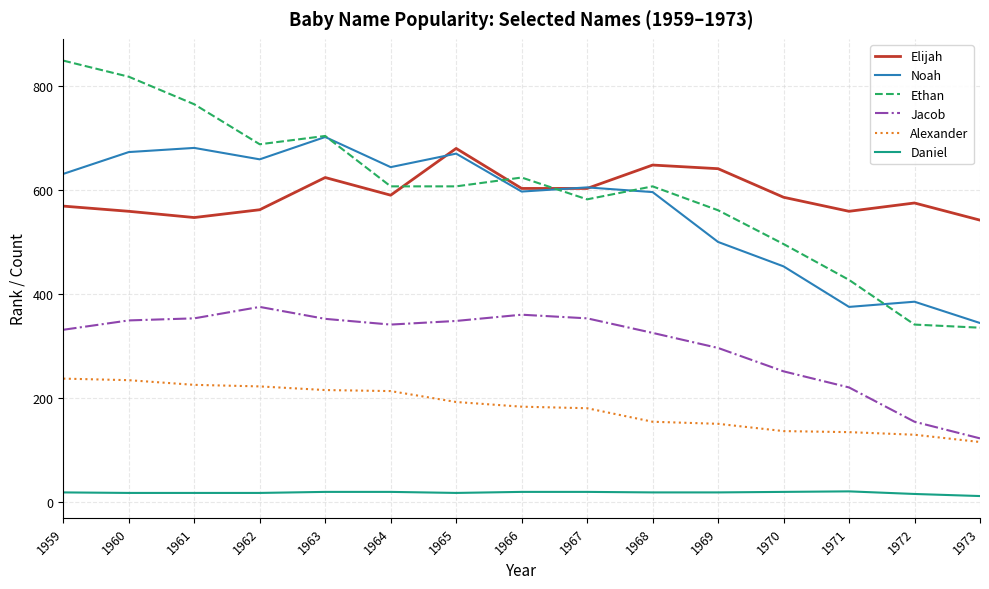

Which category has the highest value across all series?

1959